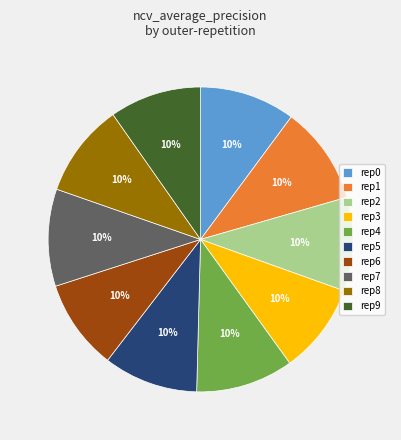

Is there any slice that represents more than half of the pie?

No